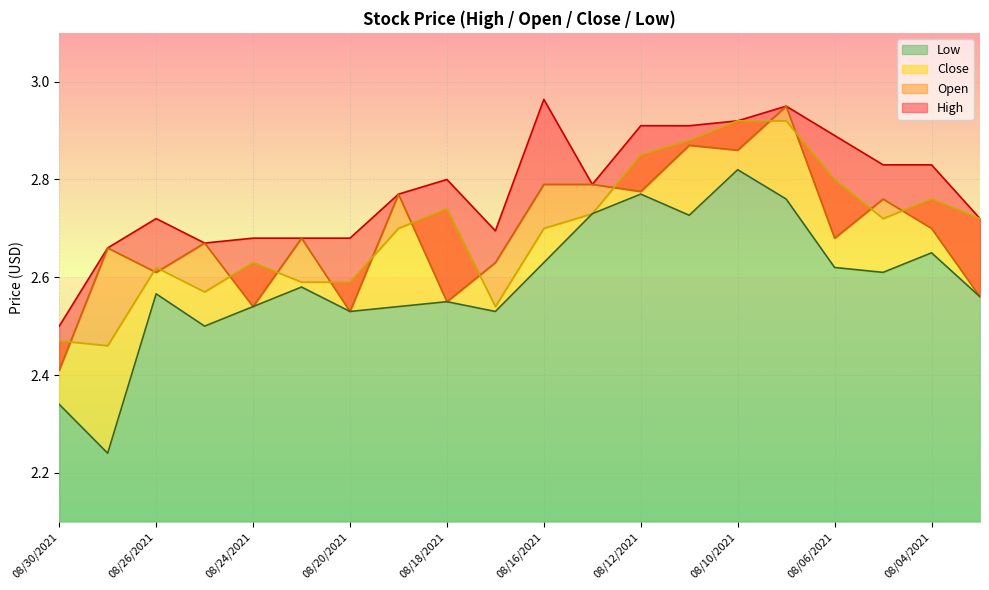

What is the difference between the maximum and minimum values in the Open series?

0.5